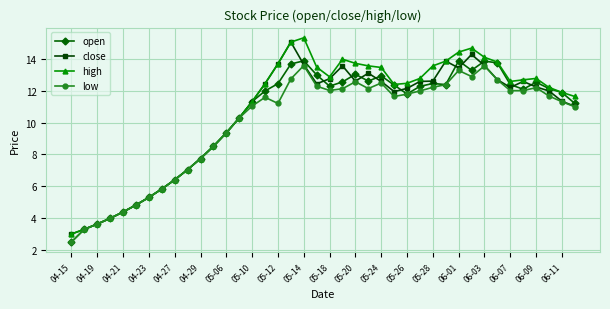

What is the value of the close point at the 9th from the left?

6.4